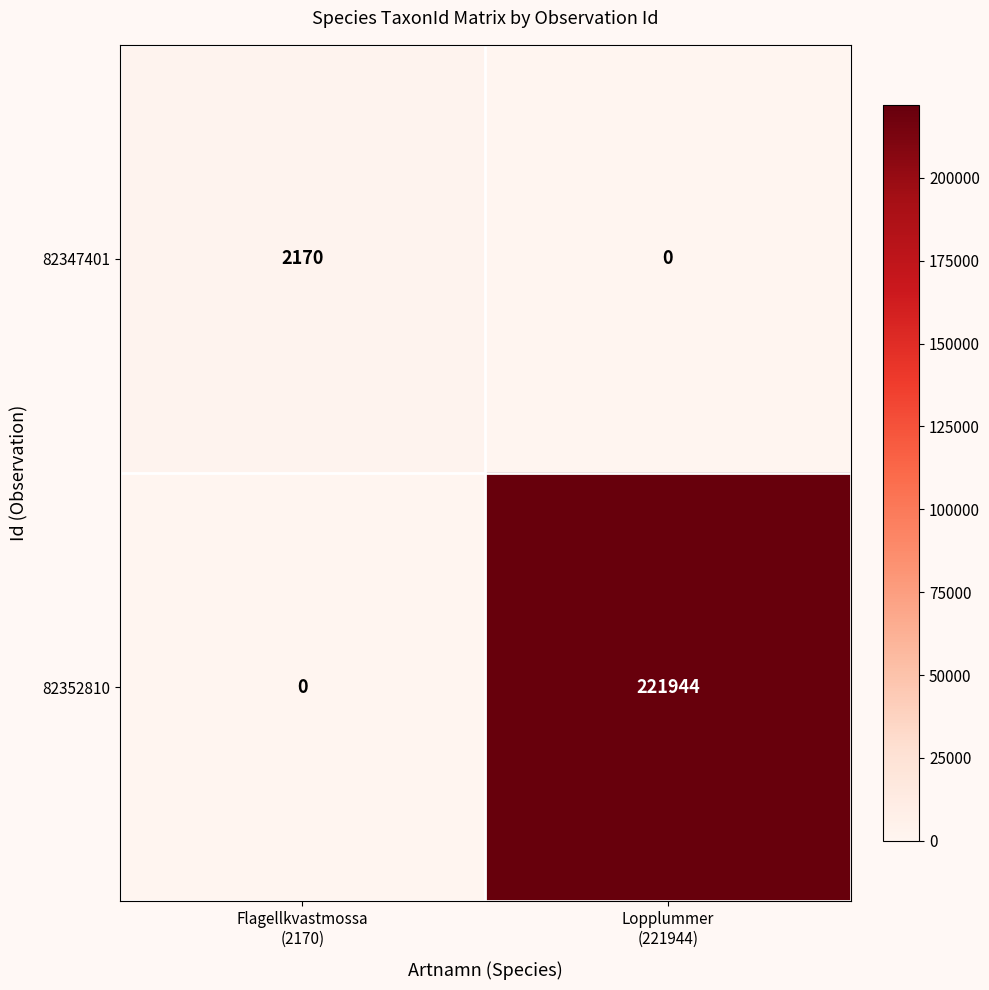

What is the sum of all 82352810 values?

221944